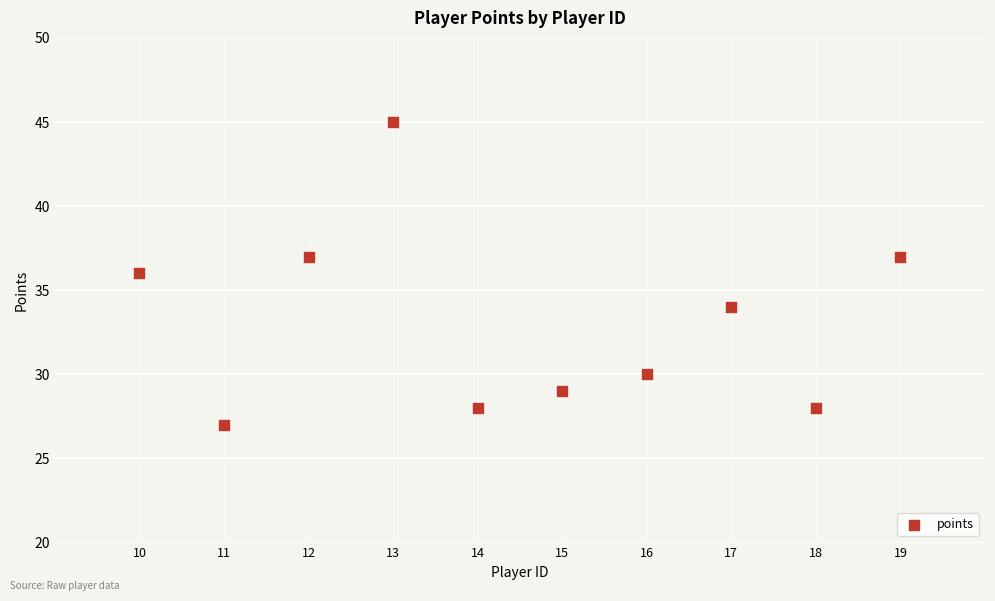

What is the range of X values (max minus min)?

9